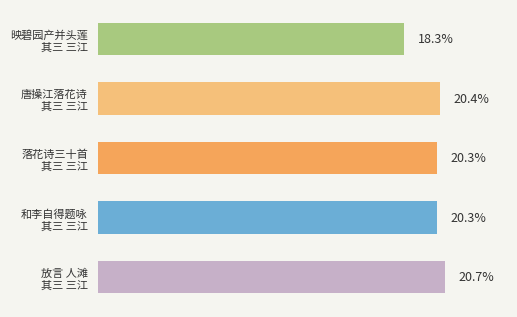

Where is the data nearest to the value 588767?

落花诗三十首 其三 三江